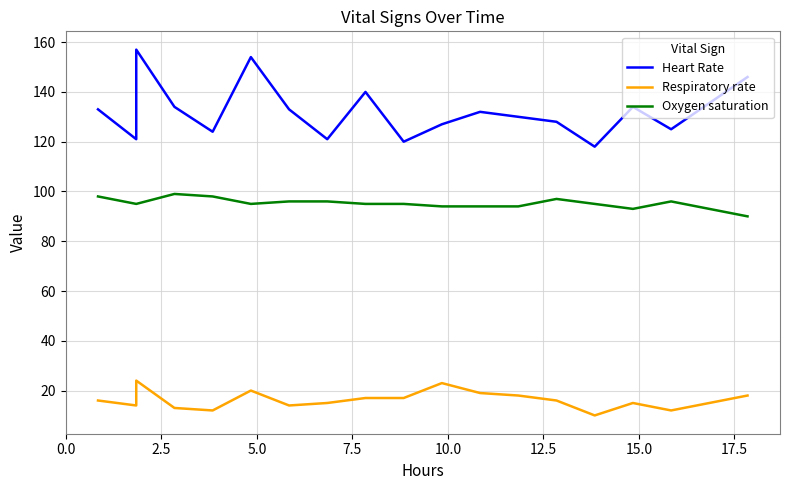

Count the number of categories in the chart.

18